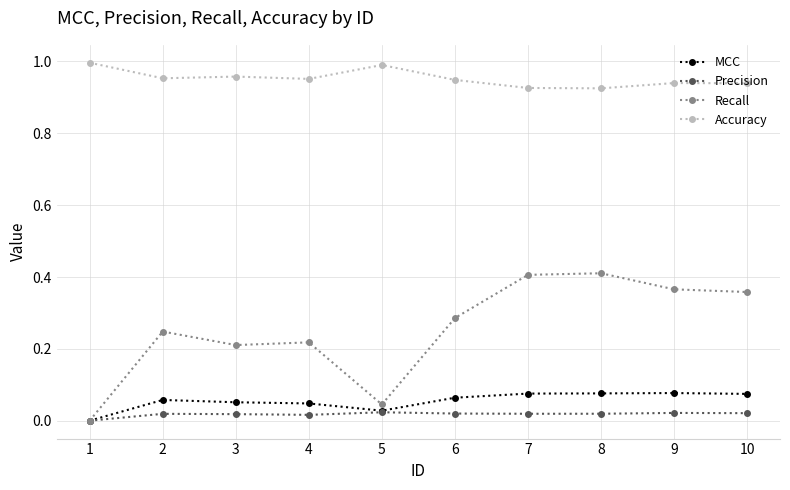

How many lines are shown in the chart?

4